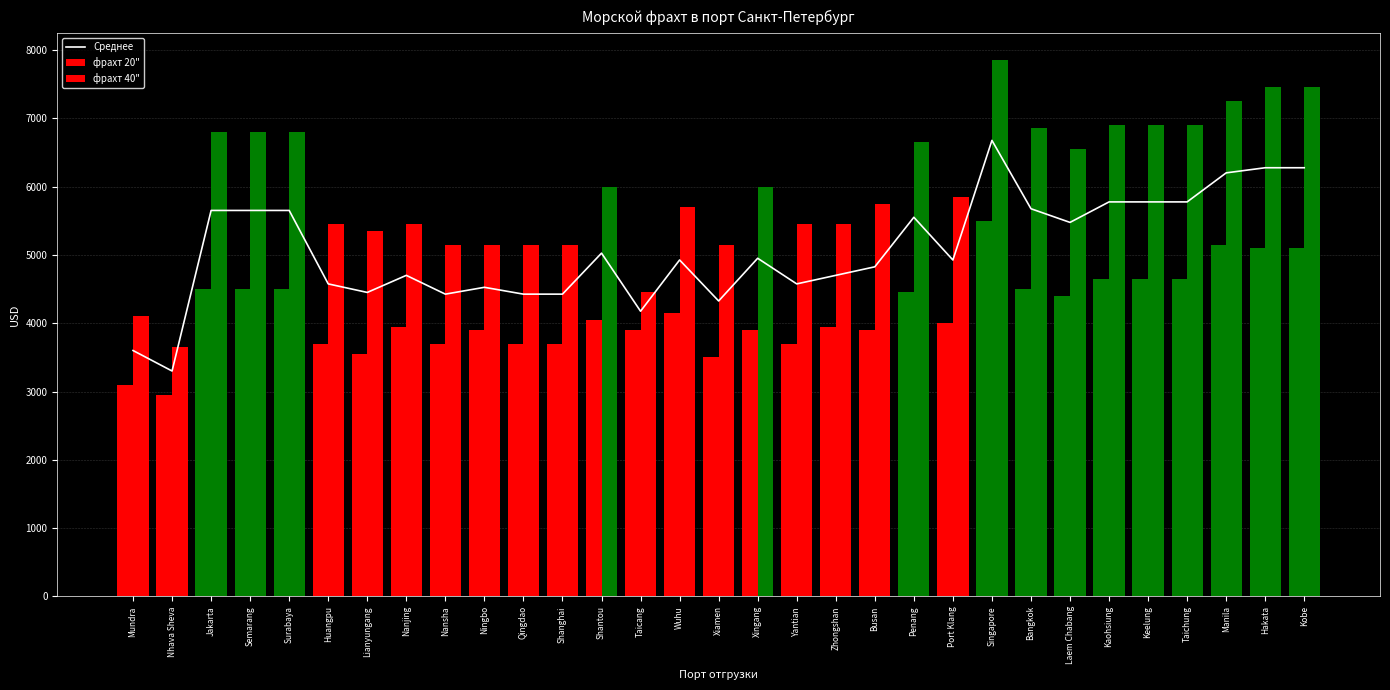

Read the Среднее value at Shanghai, to the nearest 100.

4400